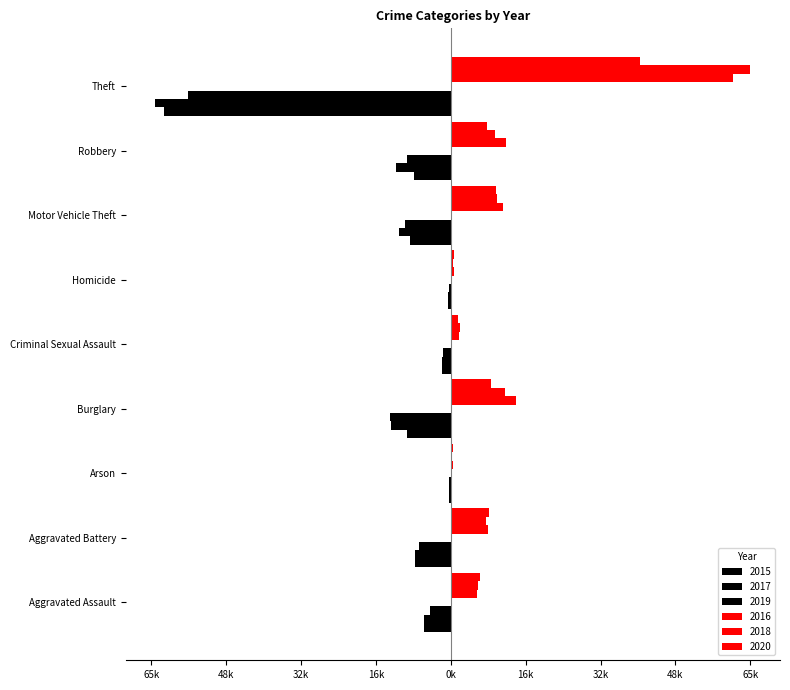

Does the chart contain any negative values?

Yes